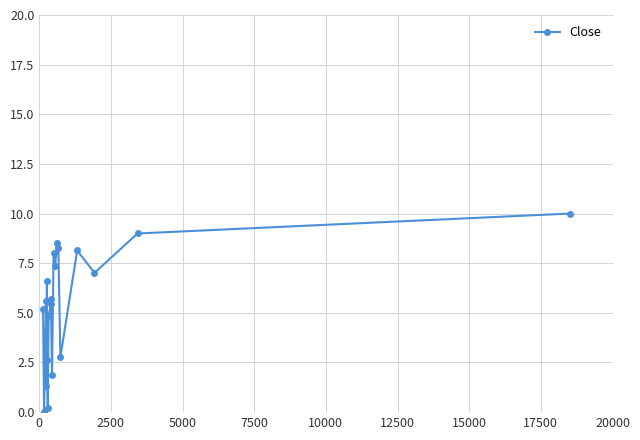

What is the average value?

5.4